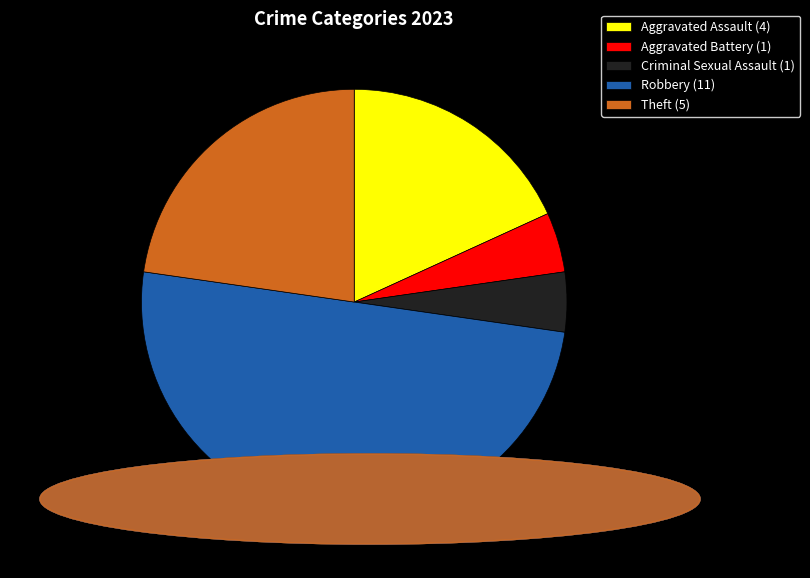

Do Theft (5) and Criminal Sexual Assault (1) together represent more than half of the pie?

No